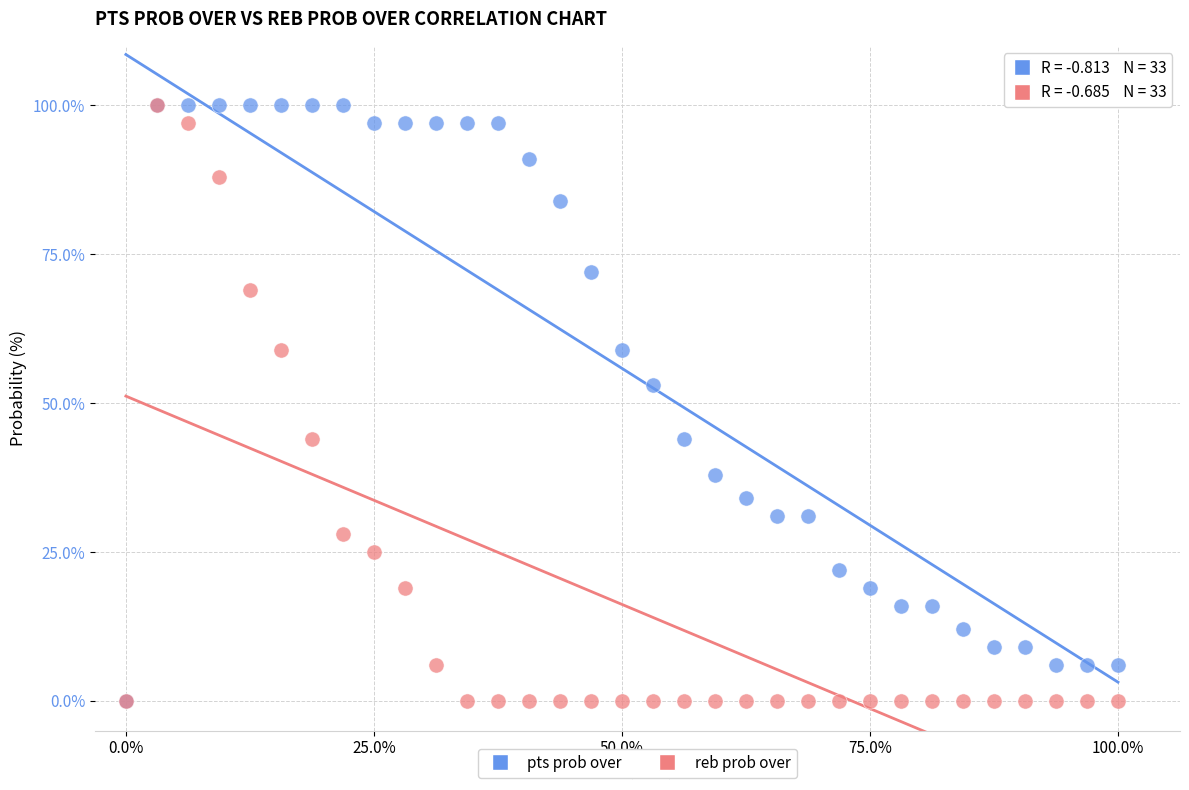

In the reb prob over series, what Y value is closest to 50?

44